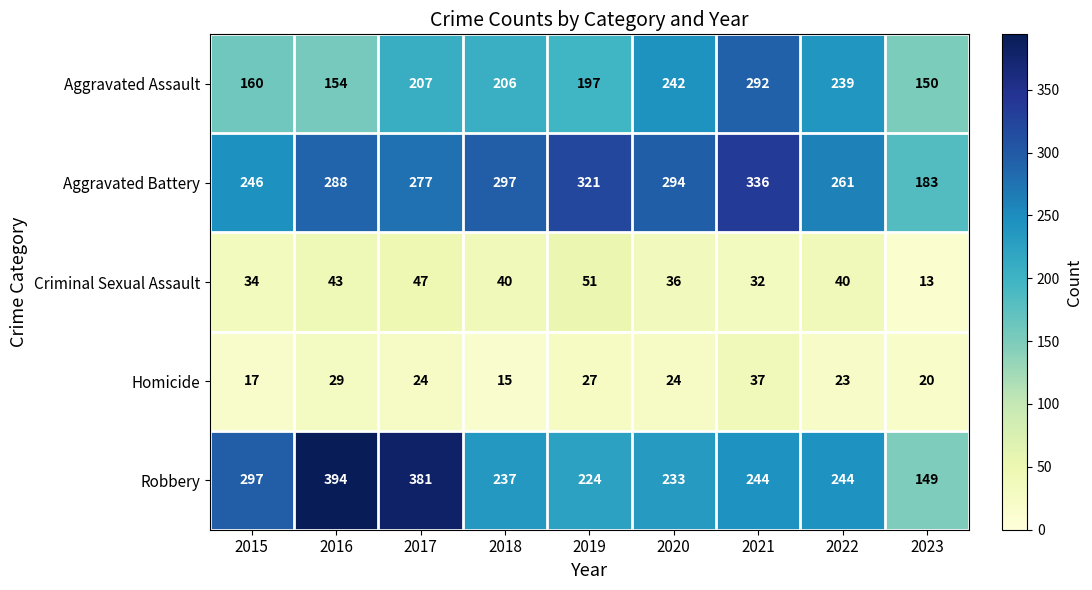

Read the Homicide value at 2019.

27